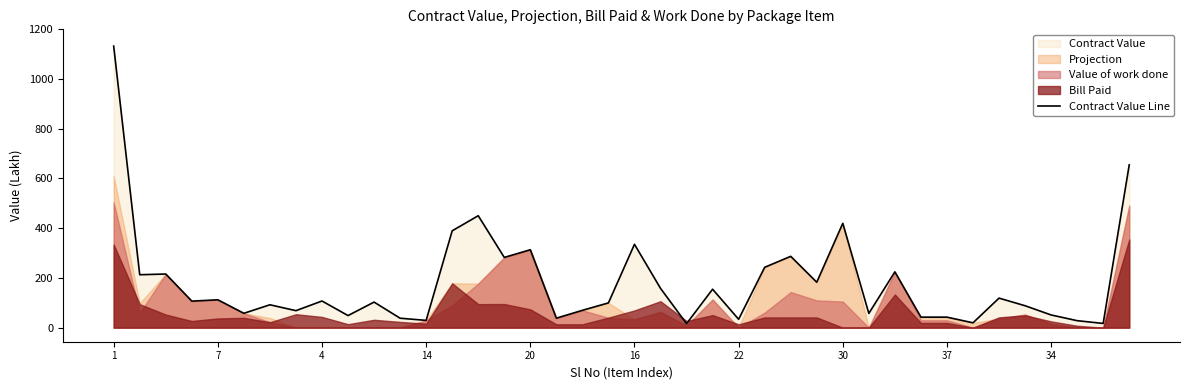

Does the chart display data point markers on the line(s)?

No